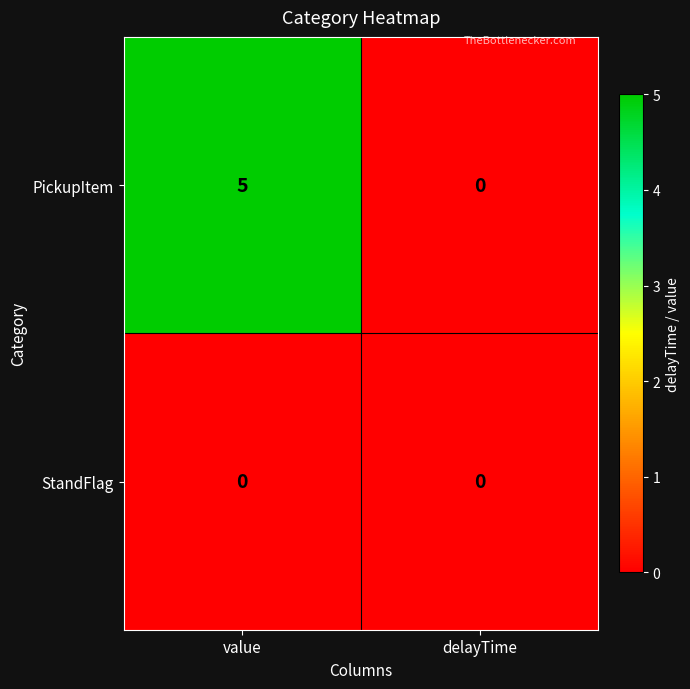

Rank the series by their maximum value, from highest to lowest.

PickupItem, StandFlag